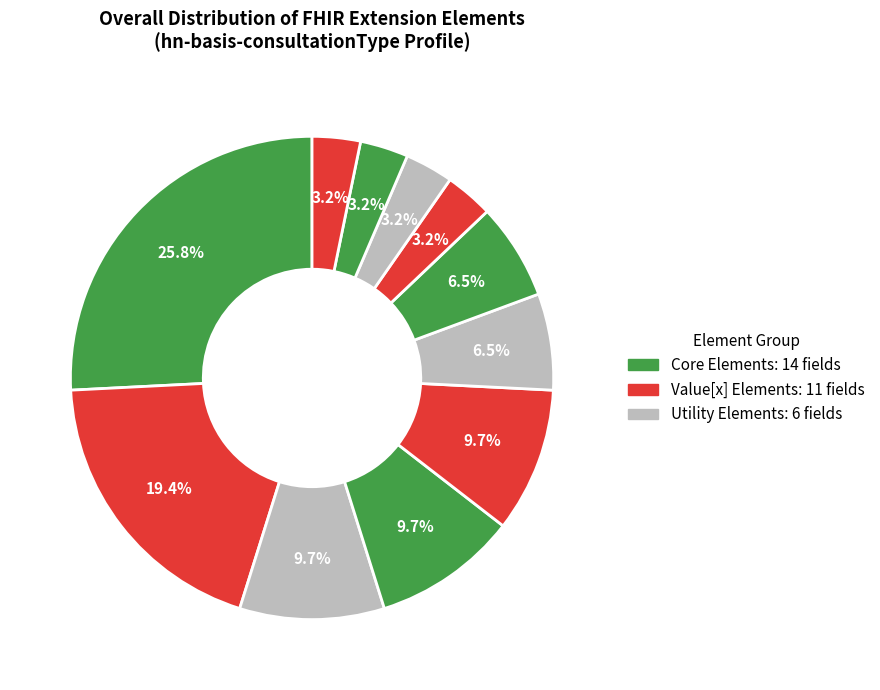

How many slices are in this pie chart?

11